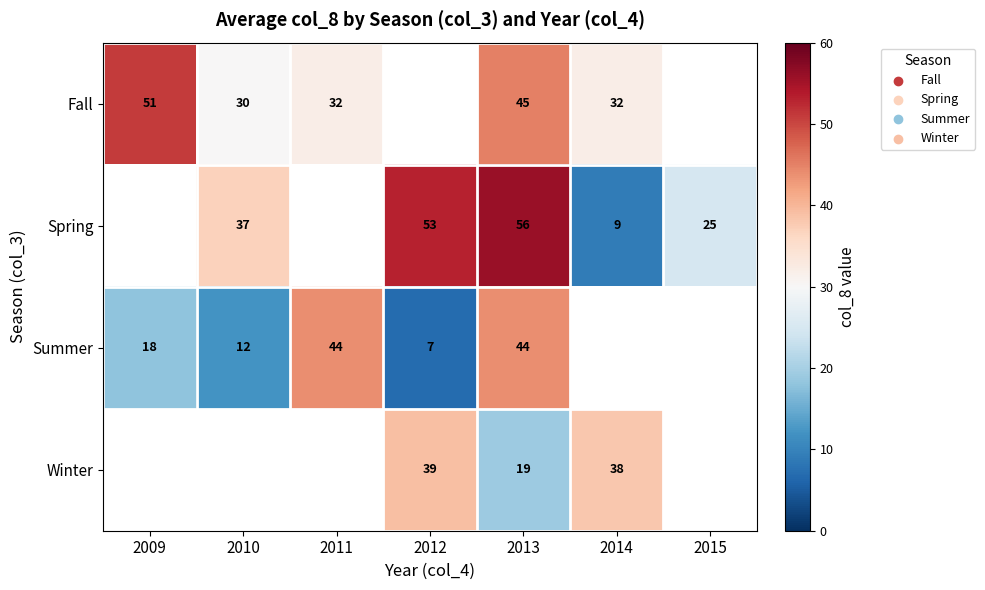

What is the difference between the highest and lowest values at 2013?

37